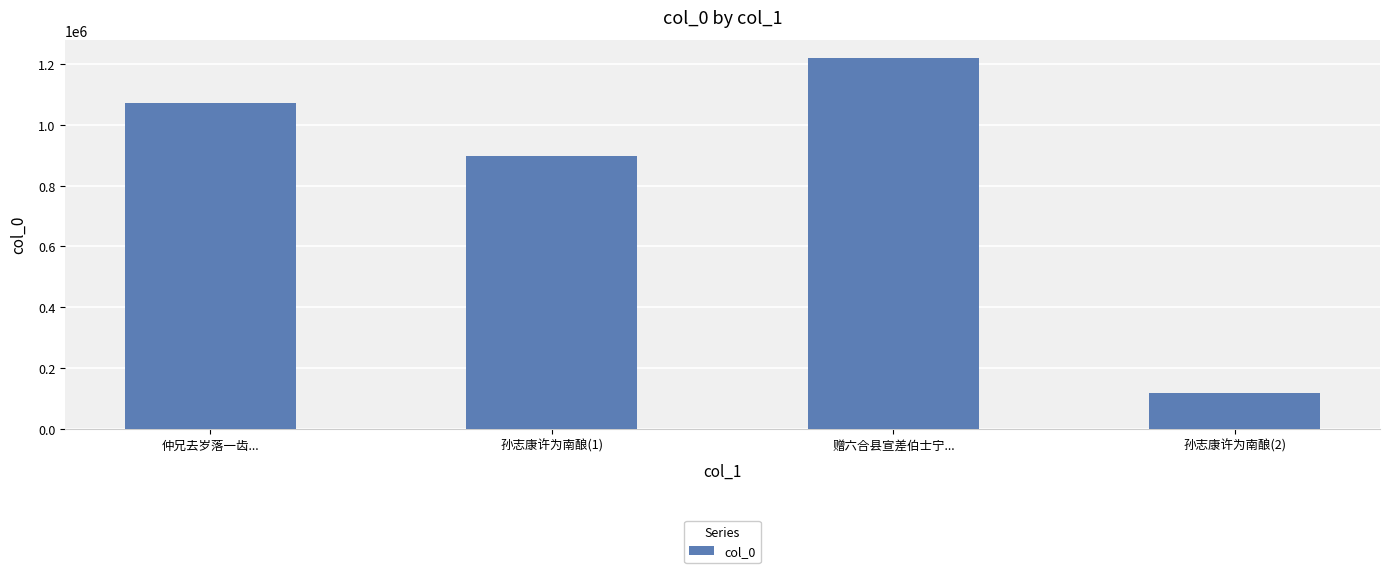

Is it true that the value at 仲兄去岁落一齿... is 245234?

False